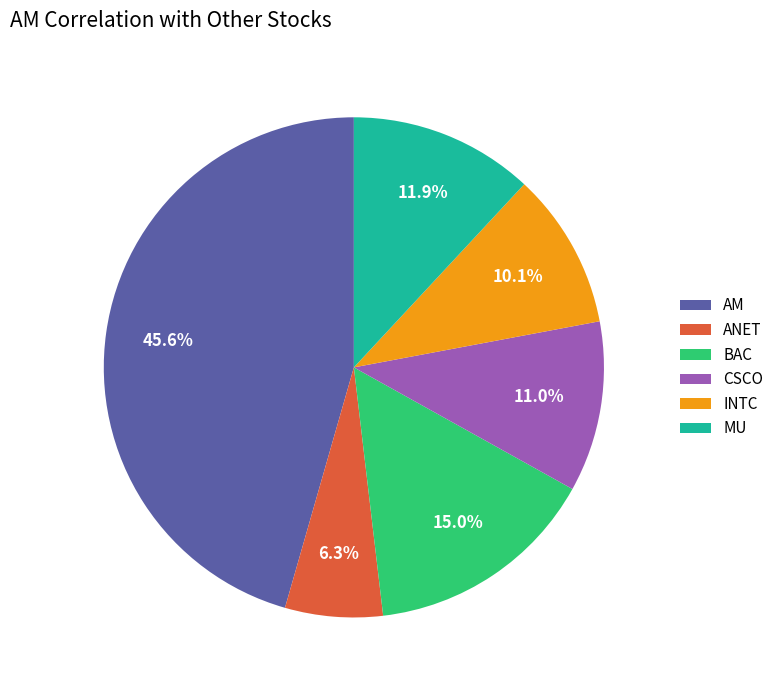

What percentage is the CSCO slice, to the nearest percent?

11%